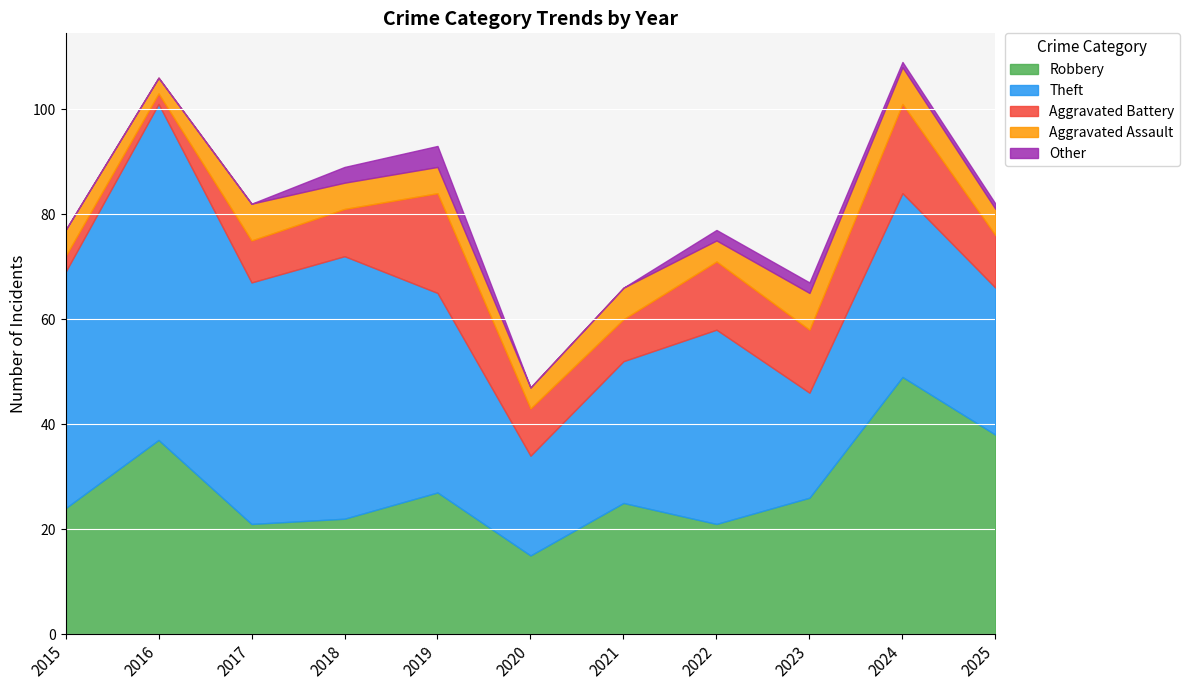

How many intersections are there between Aggravated Battery and Aggravated Assault?

1